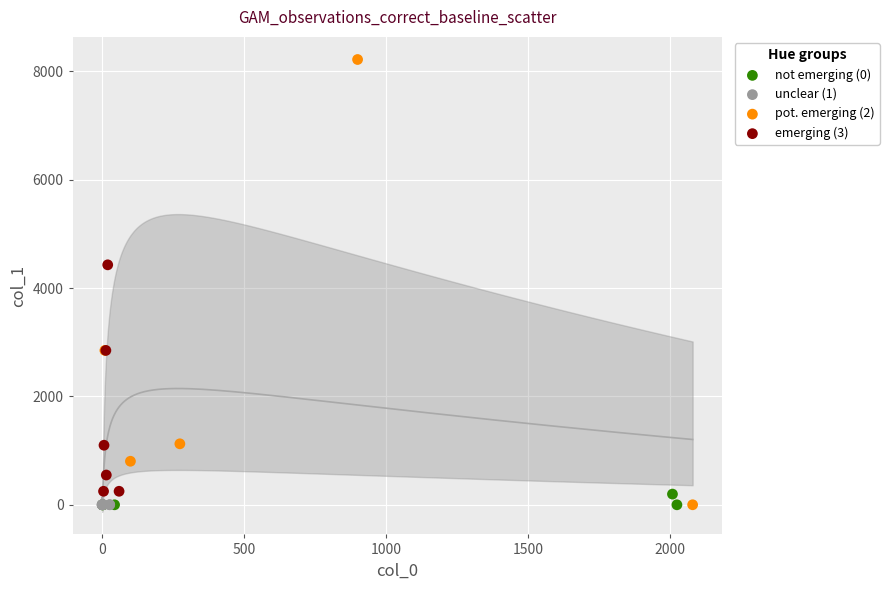

Which series has the largest Y range (max minus min)?

pot. emerging (2)